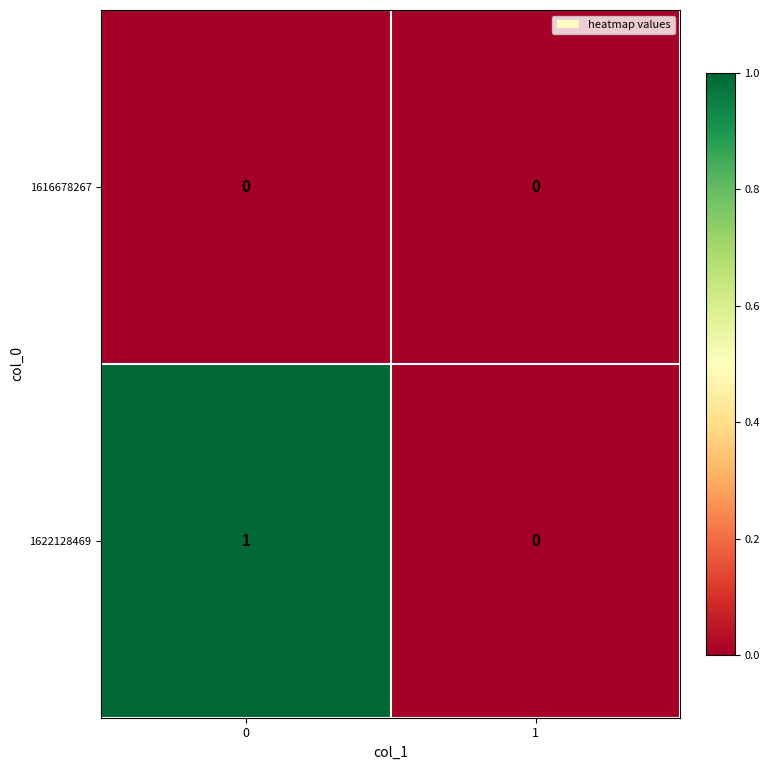

Which series has the largest total across all categories?

1622128469